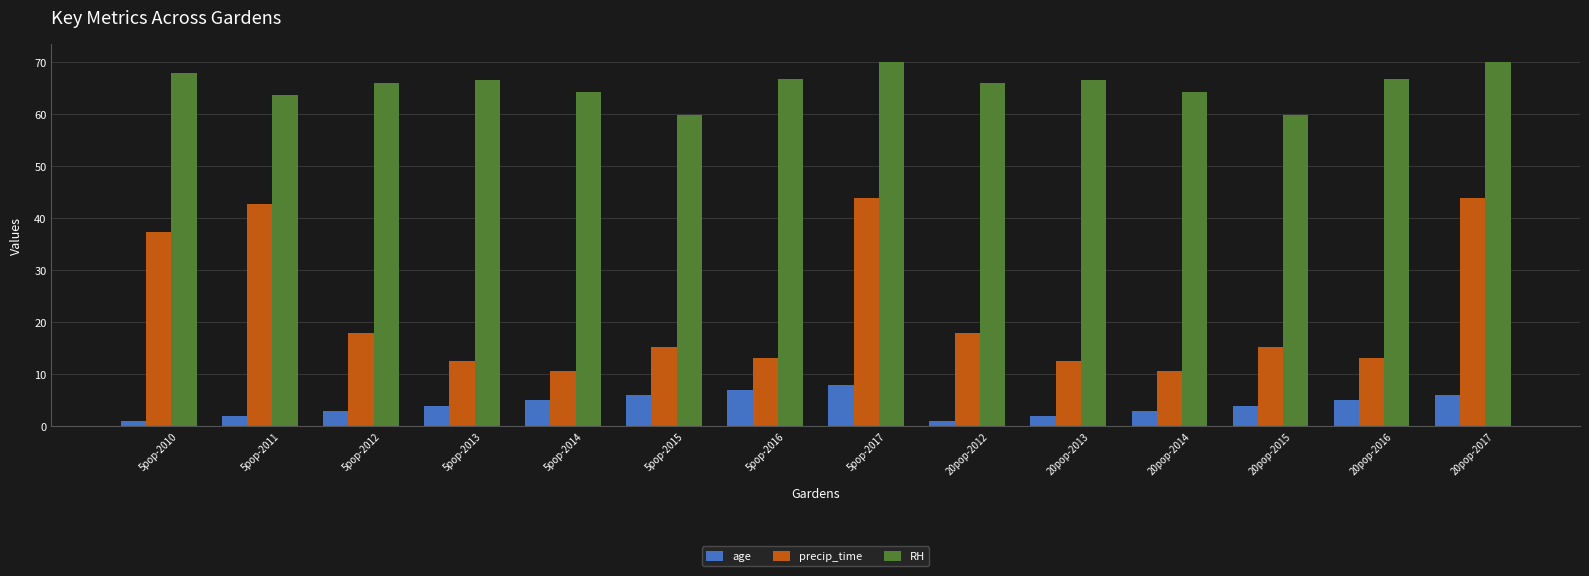

What is the value of the RH bar at the 1st from the left?

68.0